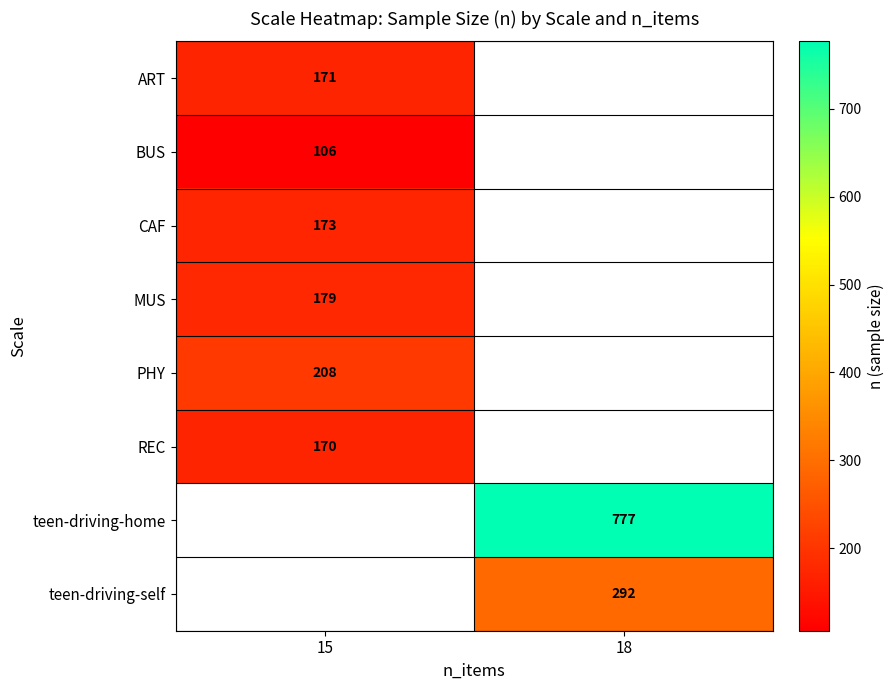

Which category has the highest value across all series?

18